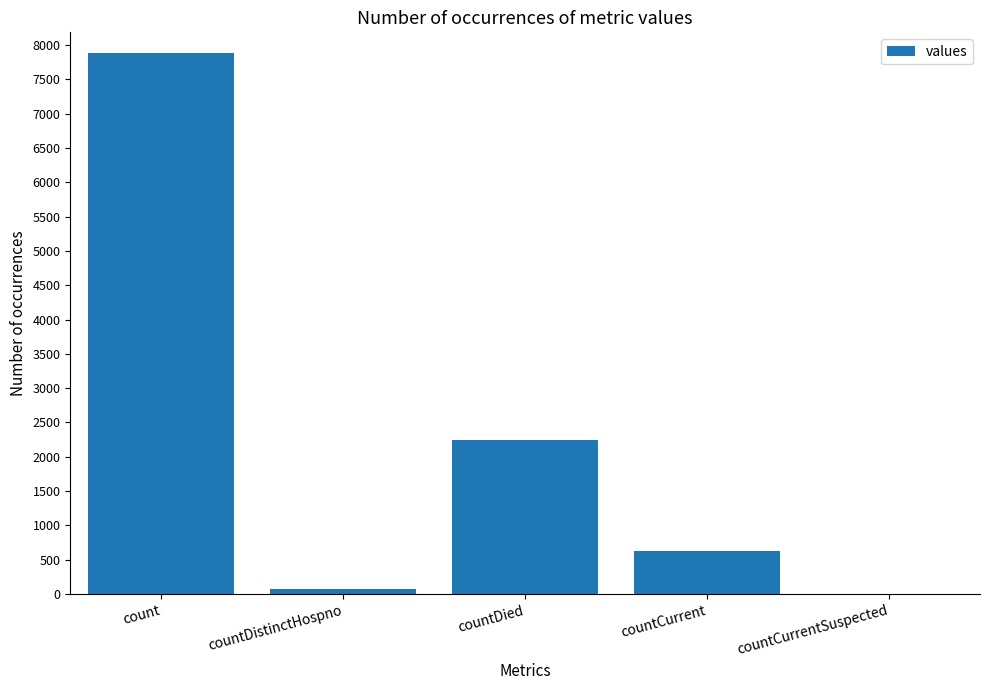

What is the change in value from countDistinctHospno to countDied?

+2162